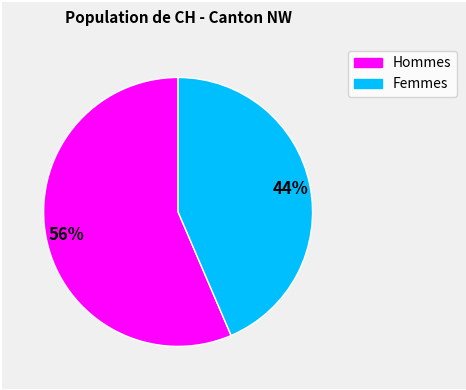

Does any single category account for the majority?

Yes